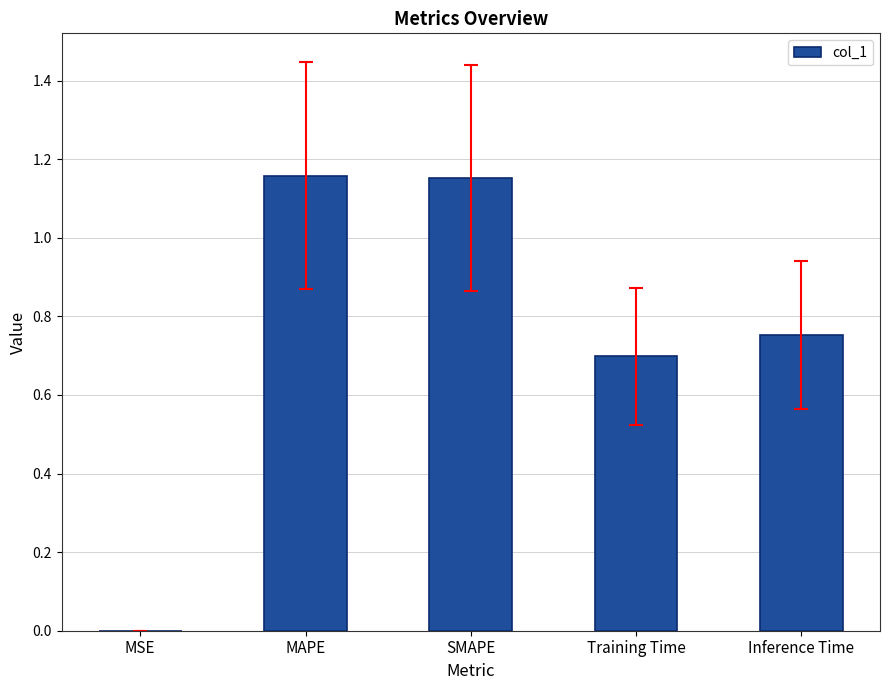

Is it true that the value at Training Time is 1.0?

False